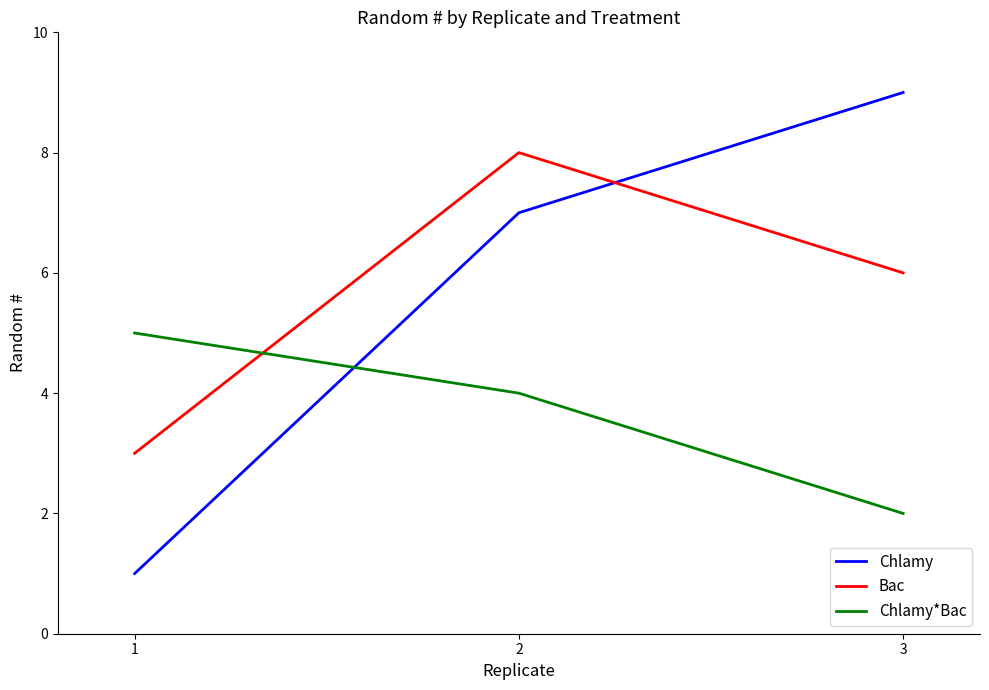

Between 1 and 3, which series saw the biggest shift?

Chlamy